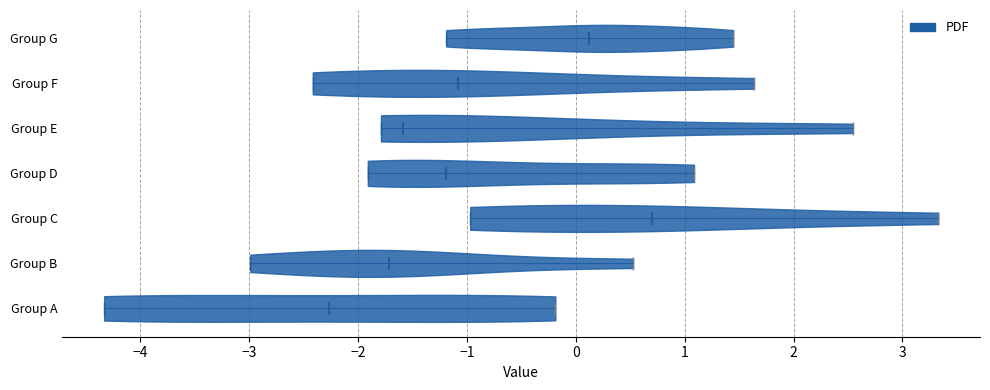

Which violin has the furthest to the left median line?

Group A